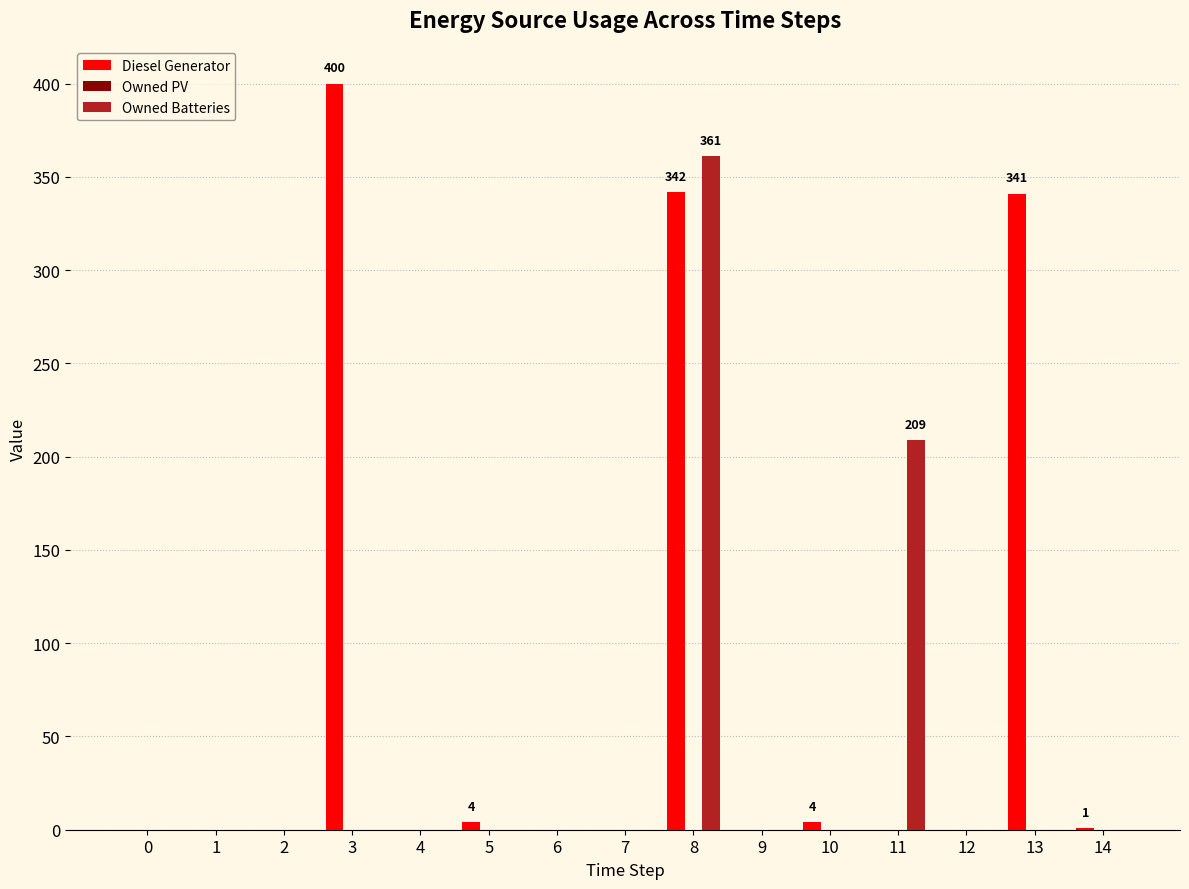

At which category is the sum across all series the highest?

8